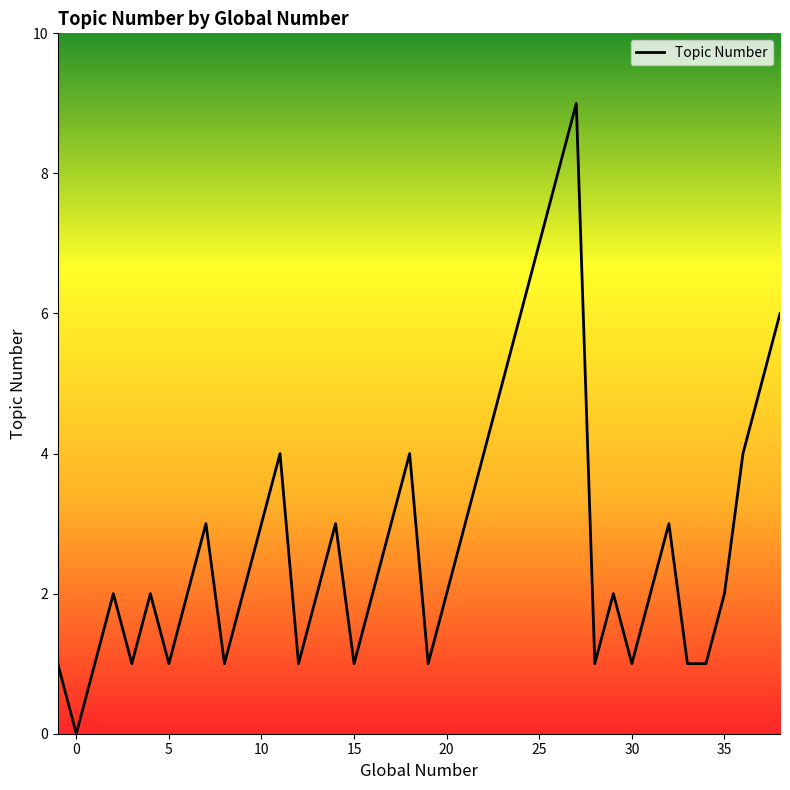

What is the maximum value shown in the chart?

9